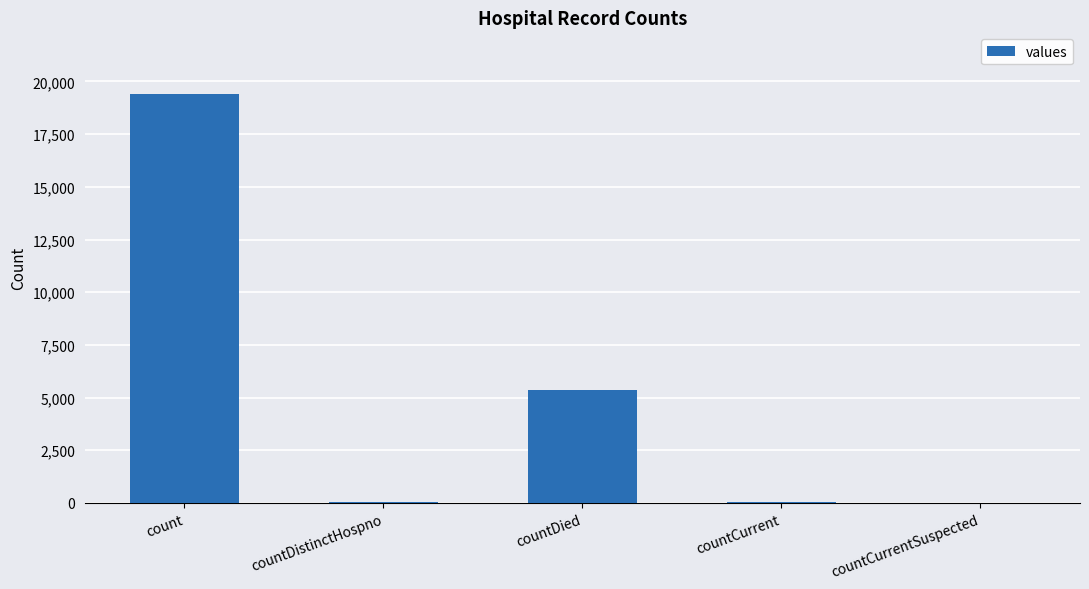

What is the sum of all values?

24875